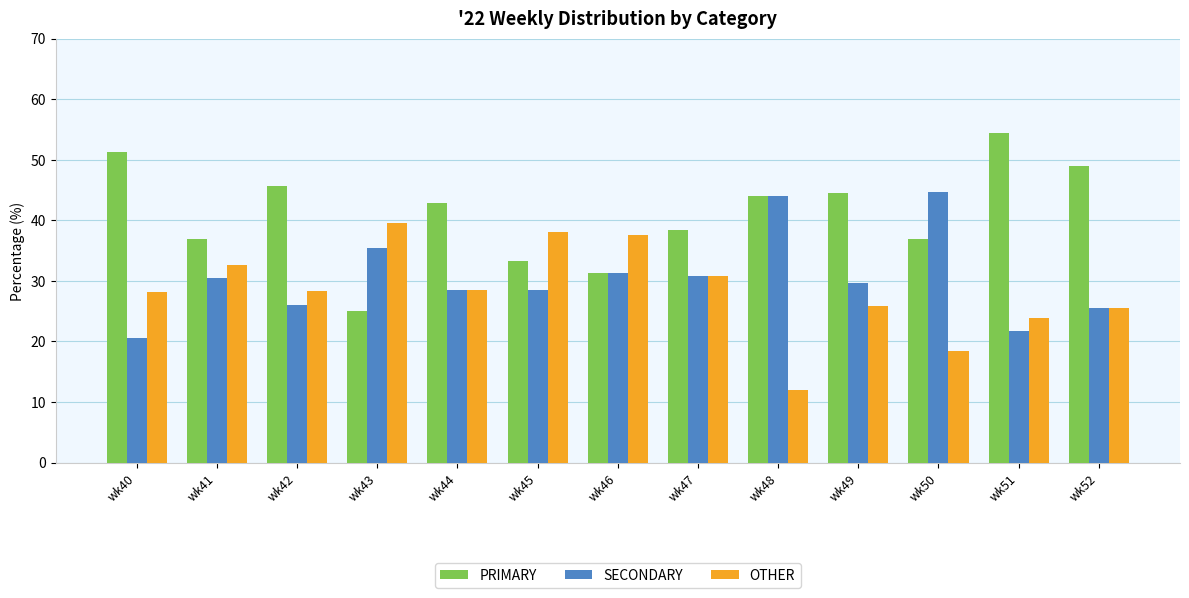

How many values in the SECONDARY series exceed 29?

7